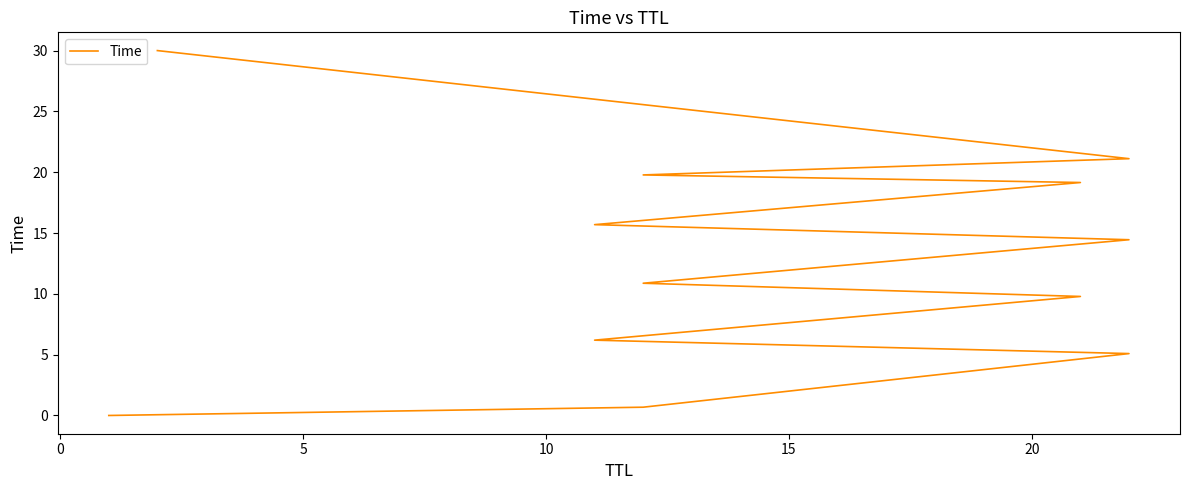

The value at 20 is 3.7. True or false?

False